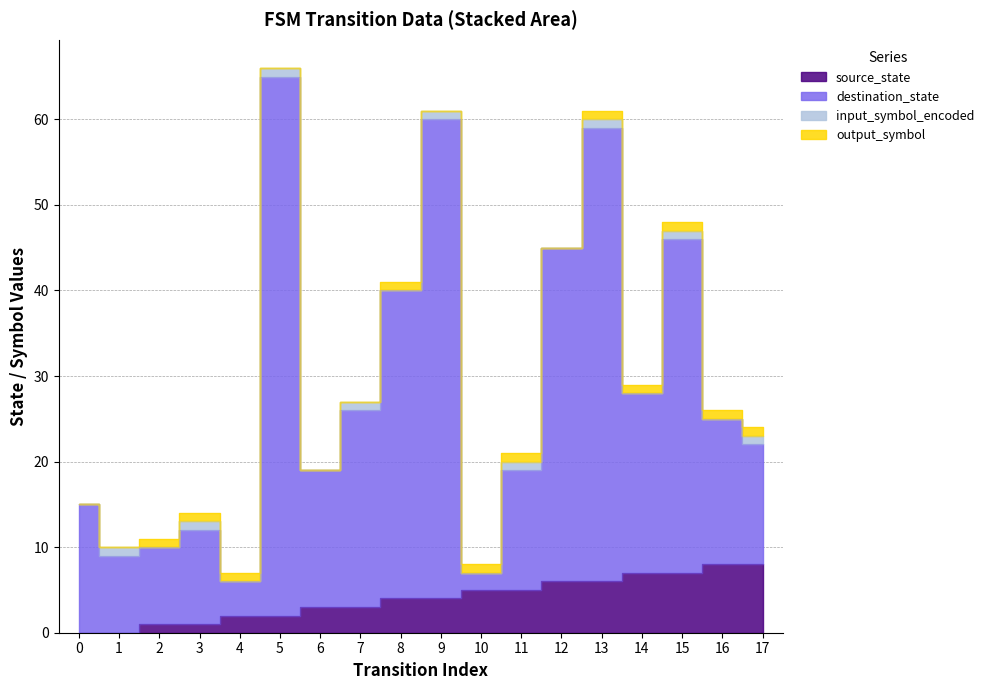

At which category is the sum across all series the highest?

5